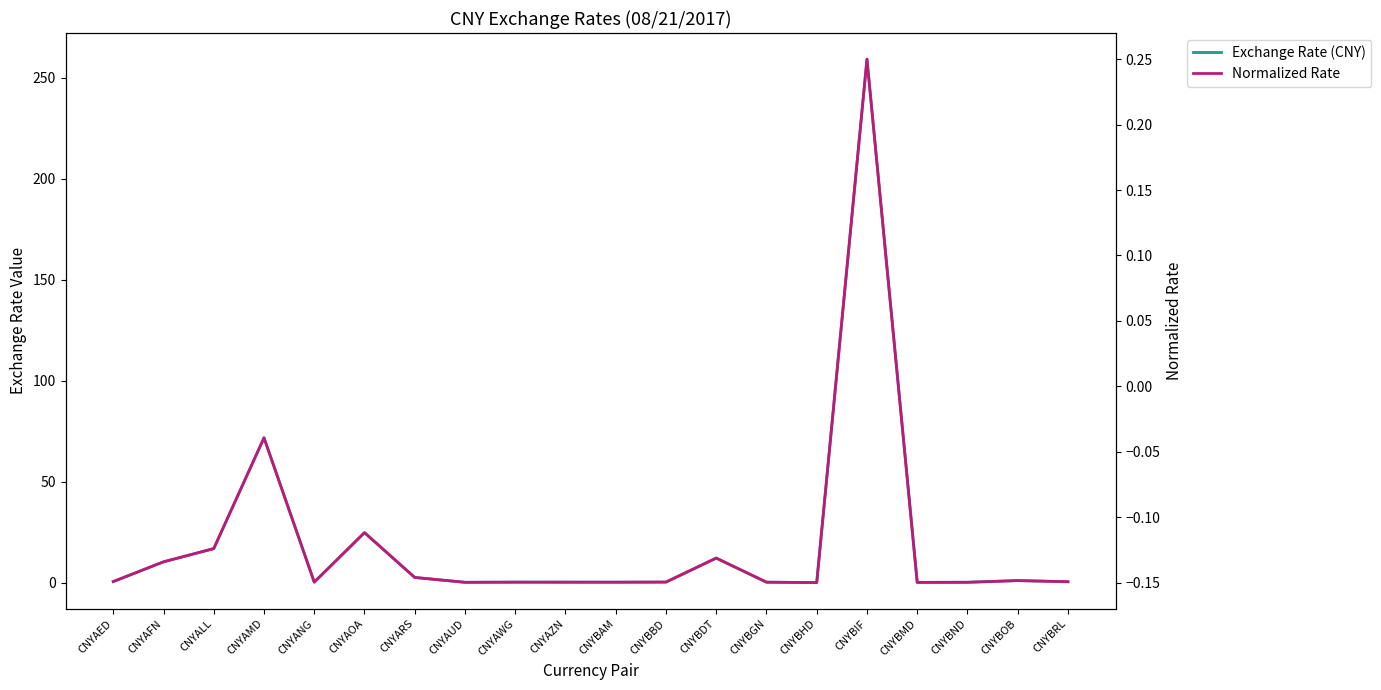

Is the value of Normalized Rate at CNYBND greater than the value of Exchange Rate (CNY) at CNYBIF?

No